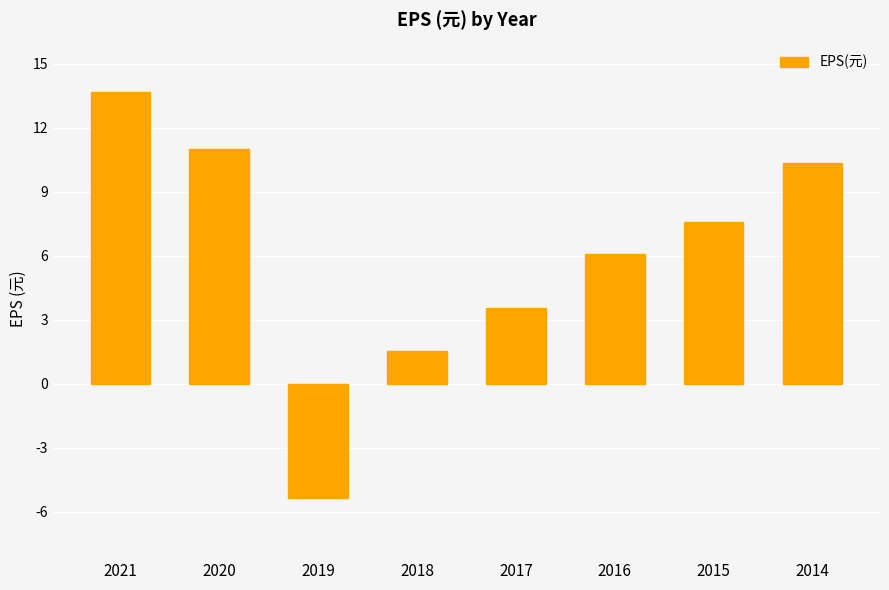

True or false: the data shows 8.3 at 2016.

False